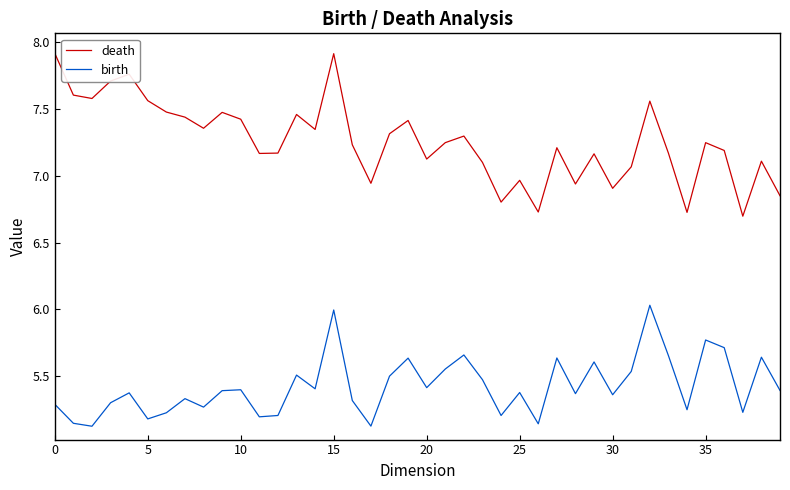

How many lines are shown in the chart?

2